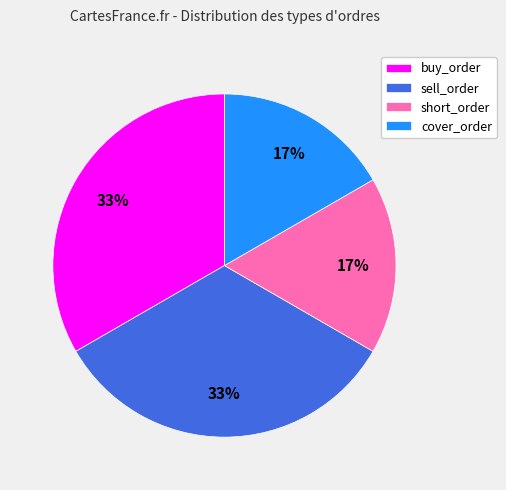

Count the number of slices in the pie.

4